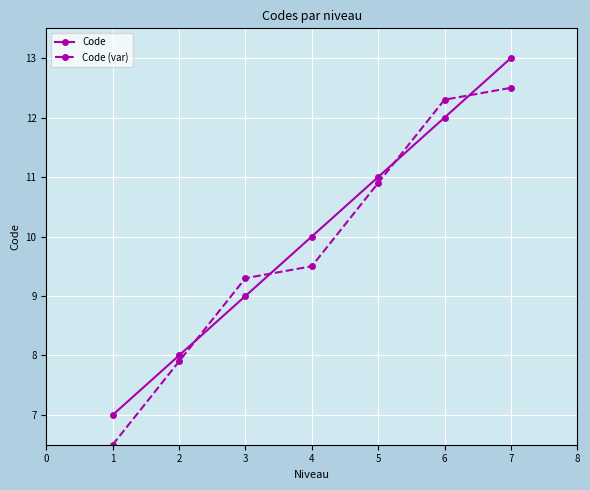

True or false: Code (var) has a value of 17.0 at 4.

False